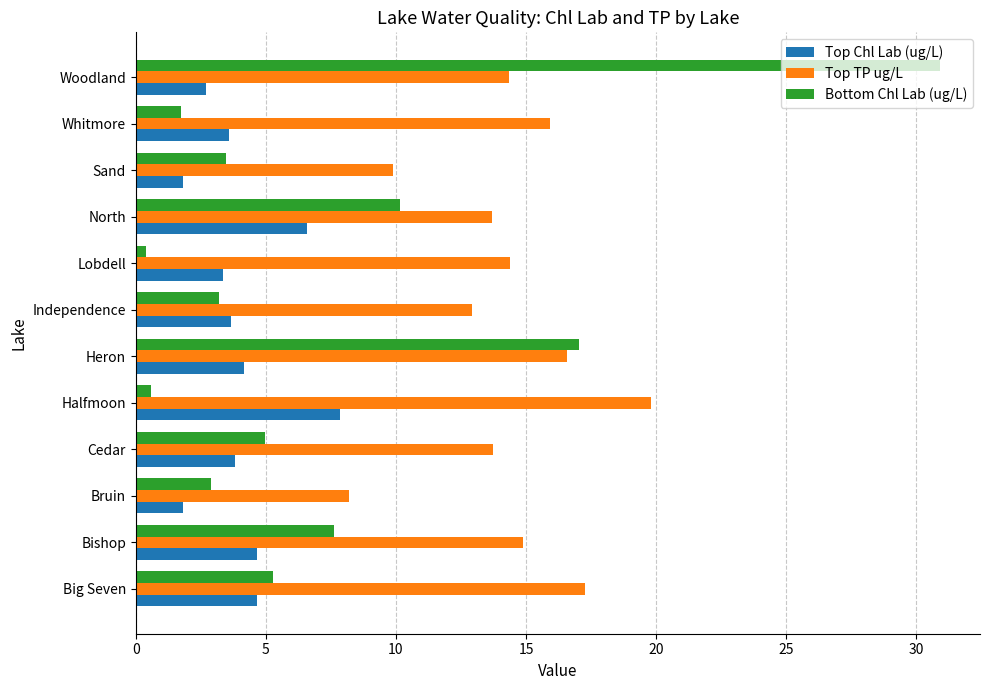

List the series in order of their peak value, lowest first.

Top Chl Lab (ug/L), Top TP ug/L, Bottom Chl Lab (ug/L)